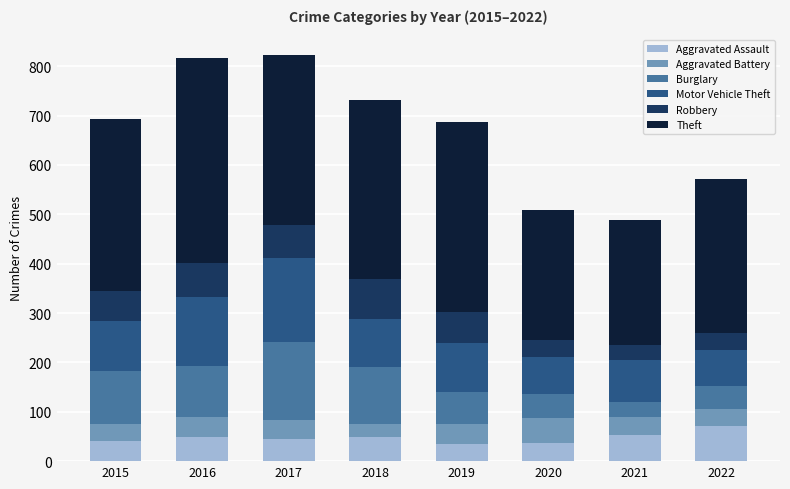

The value of Aggravated Assault at 2015 is 40. True or false?

True